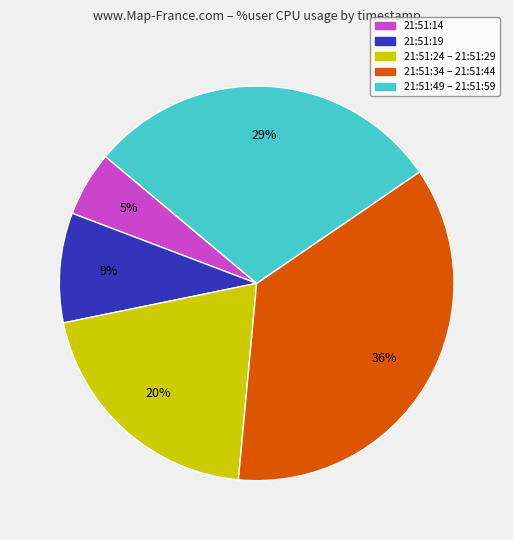

How many segments does this pie chart have?

5